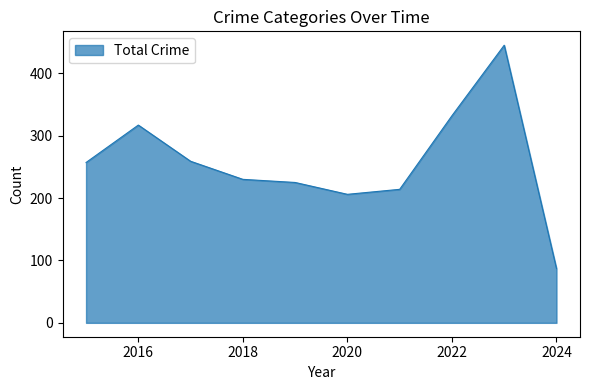

What is the difference between the maximum and minimum values?

358